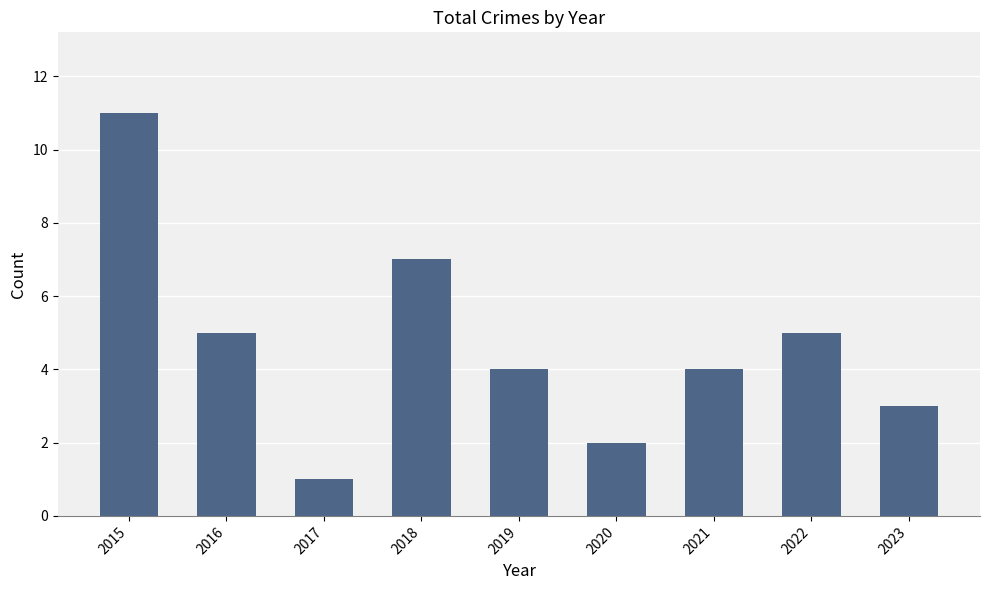

Which category has the lowest value across all series?

2017